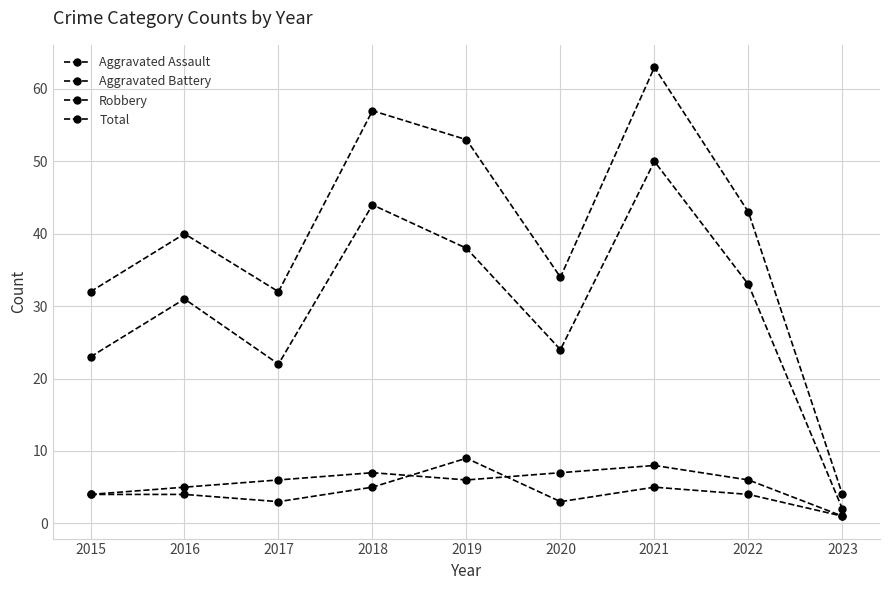

How many categories are shown in the chart?

9